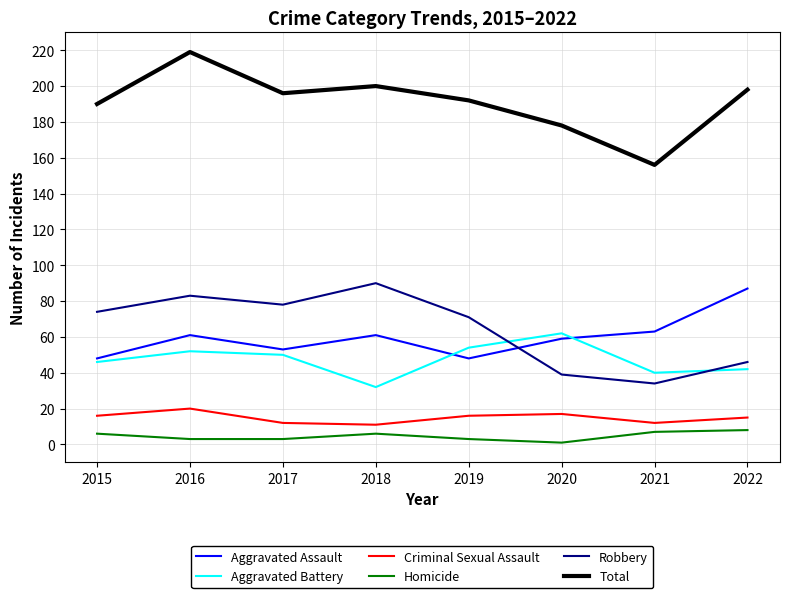

The Aggravated Assault series shows 38 at 2022. True or false?

False